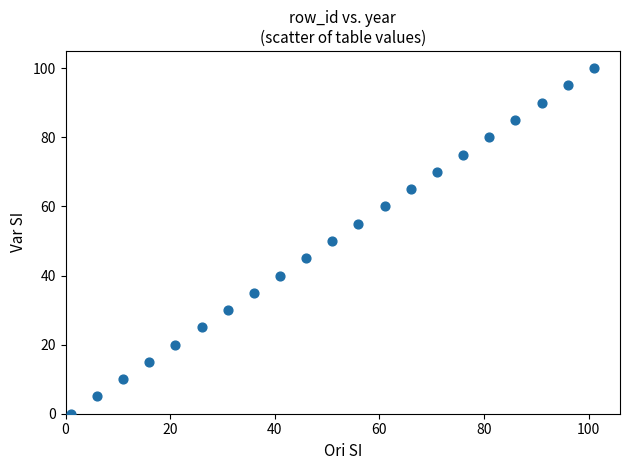

What is the range of Y values (max minus min)?

100